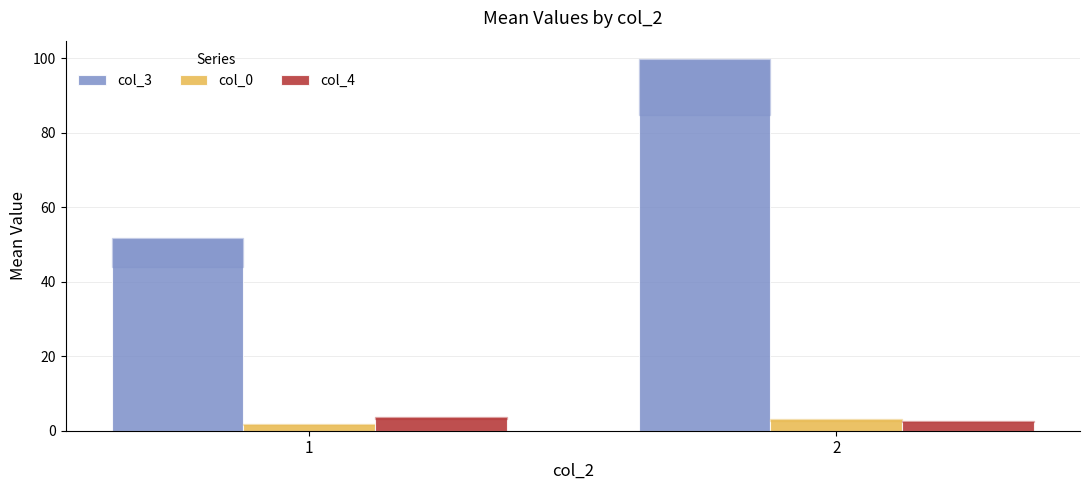

Is it true that col_3 equals 51.7 at 1?

True